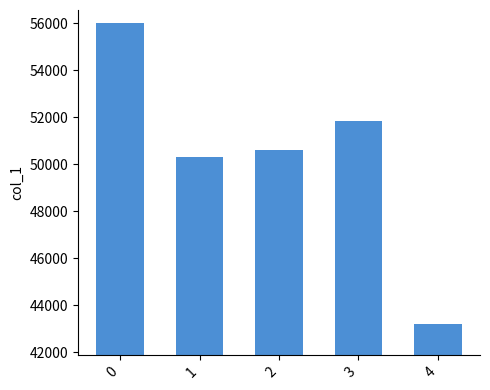

List the labels in order of value, smallest first.

4, 1, 2, 3, 0